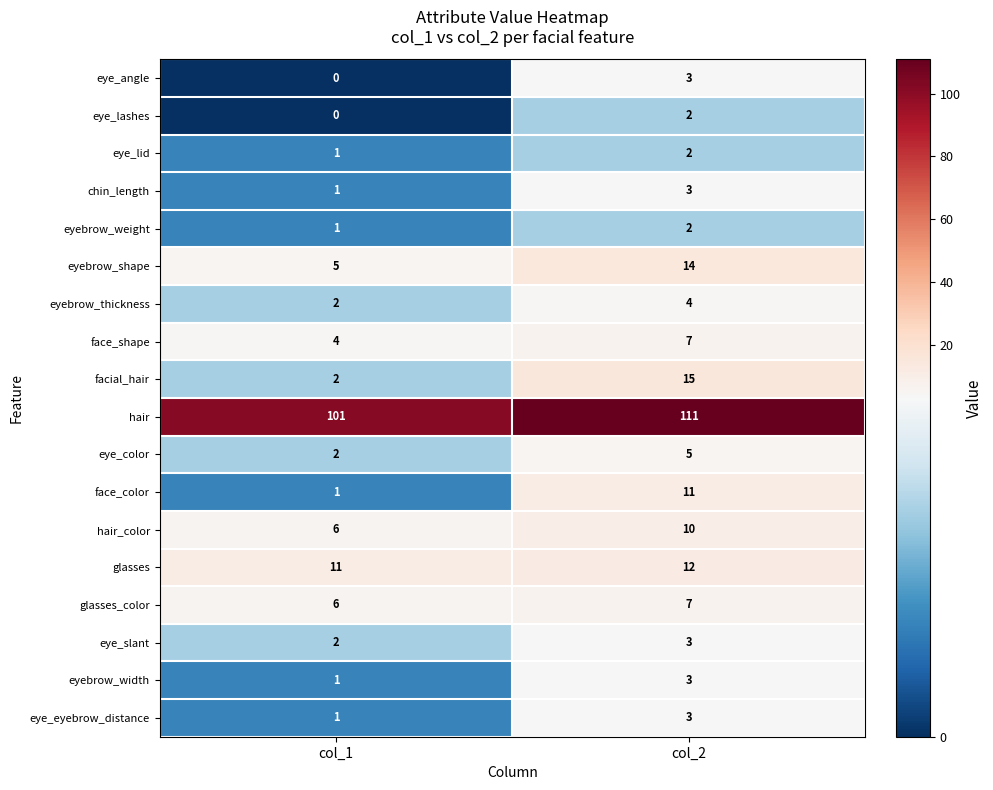

The value of eye_eyebrow_distance at col_1 is 0. True or false?

False